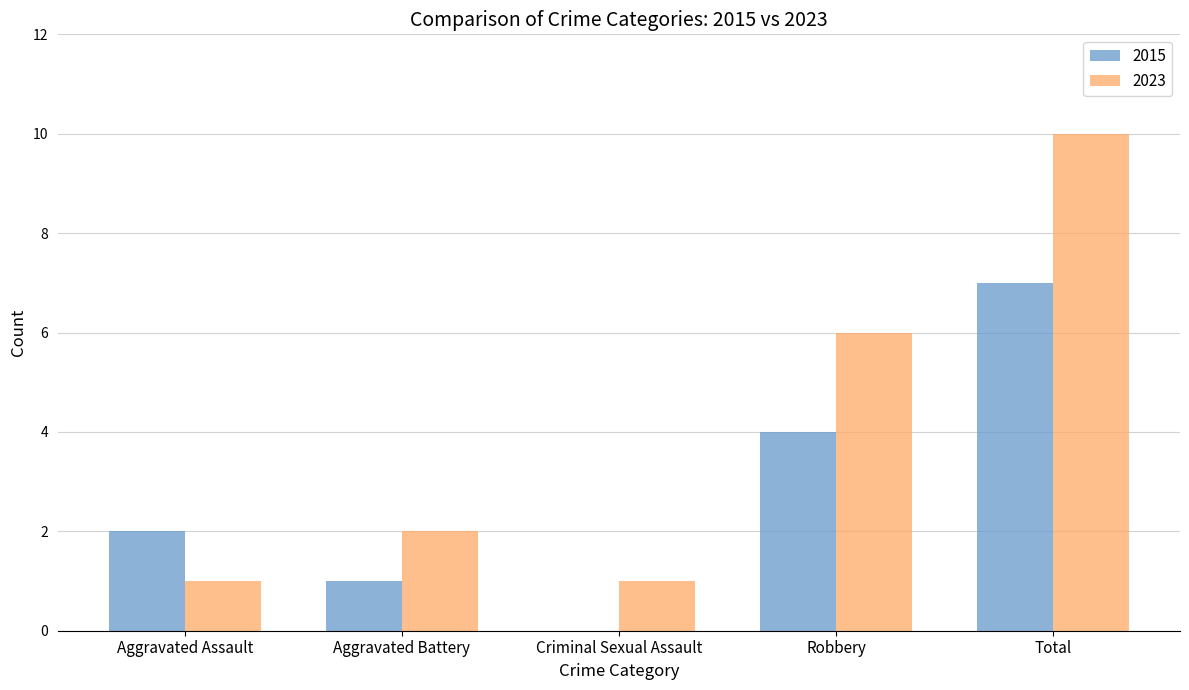

Count the number of data series in this chart.

2